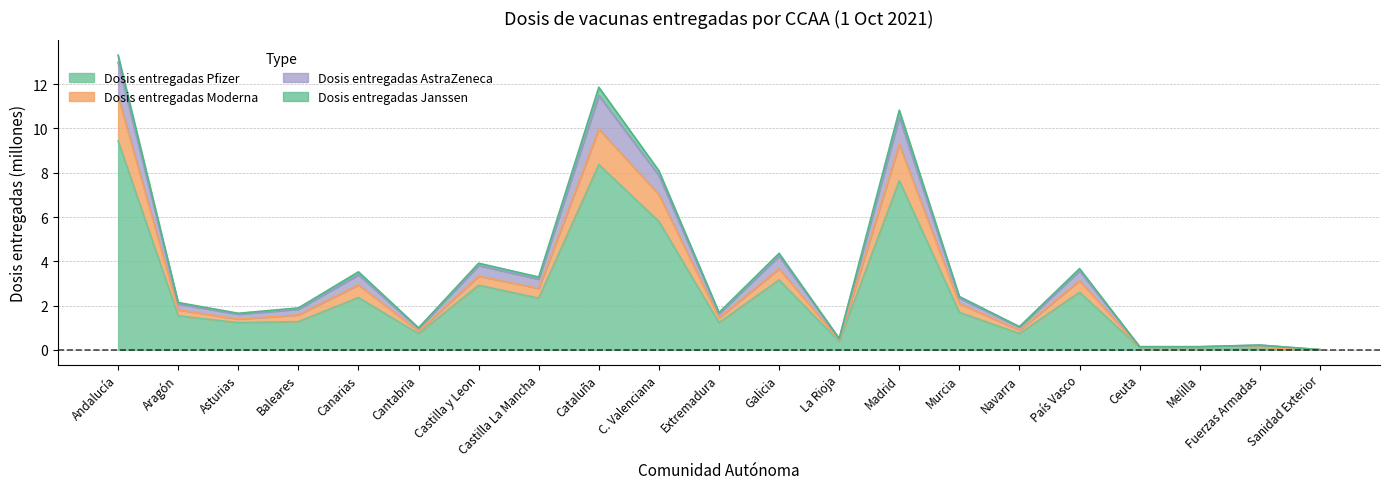

What is the difference between the highest and lowest values at Andalucía?

3.9